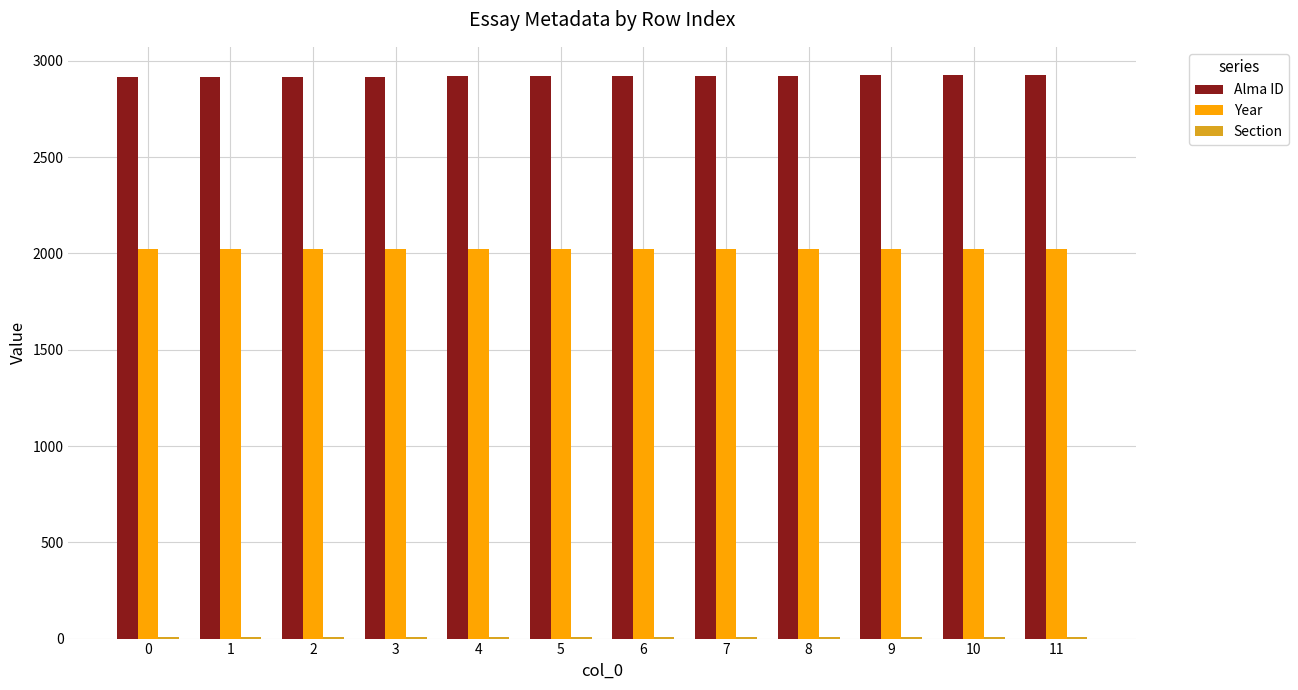

Which series has the largest total across all categories?

Alma ID